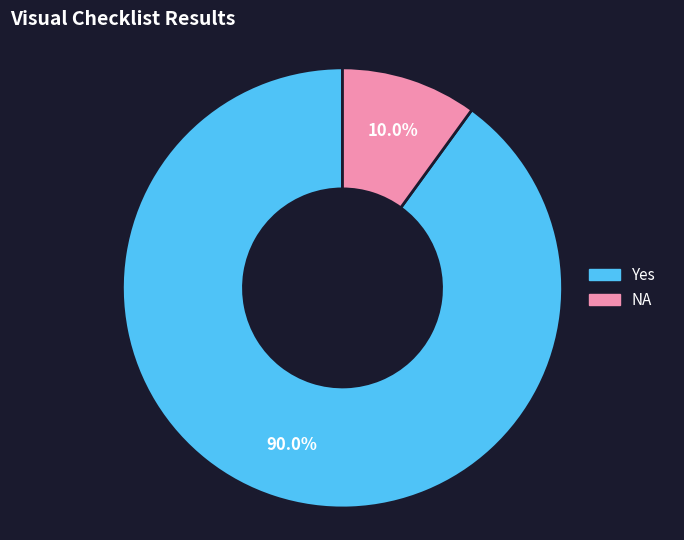

How much of the chart is everything except NA?

90.0%